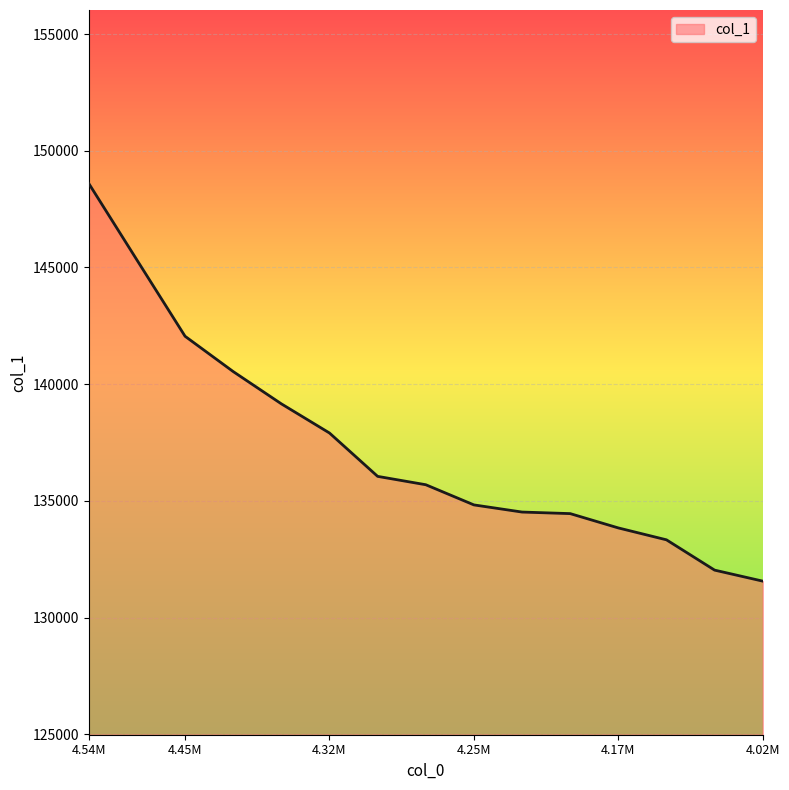

What is the maximum value shown in the chart?

148598.1